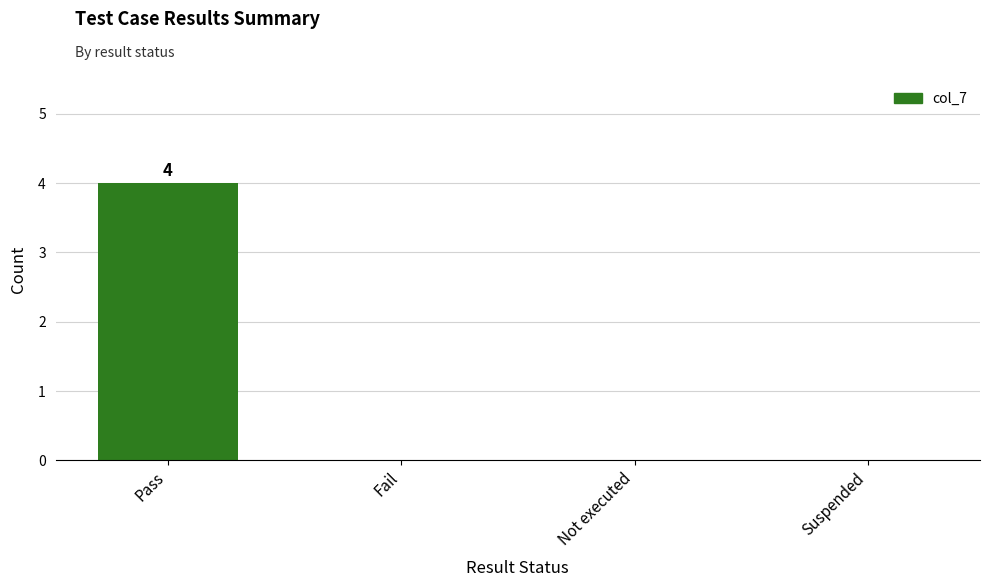

Are the bars grouped side by side (vs. stacked)?

No